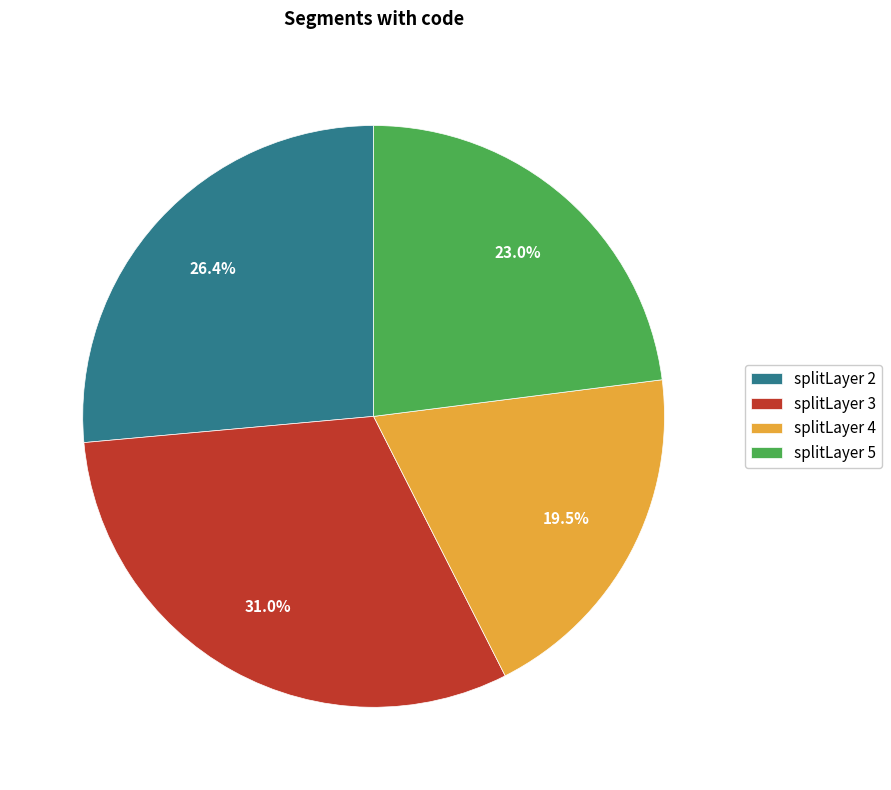

Between splitLayer 5 and splitLayer 2, which is larger?

splitLayer 2